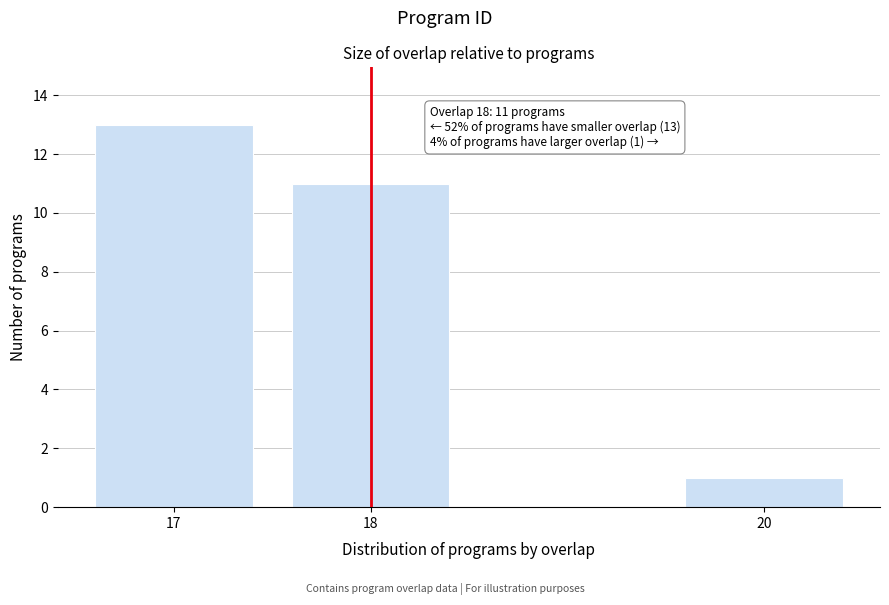

Reading left to right, list all the values displayed in this chart.

13	11	1